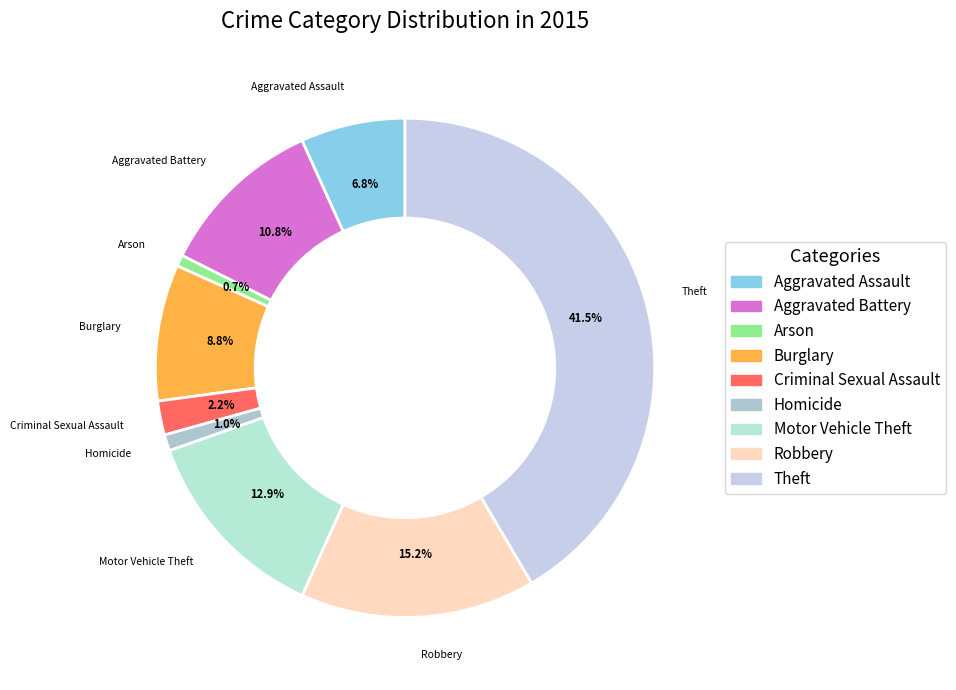

To the nearest percent, what is the combined percentage of Motor Vehicle Theft and Theft?

54%